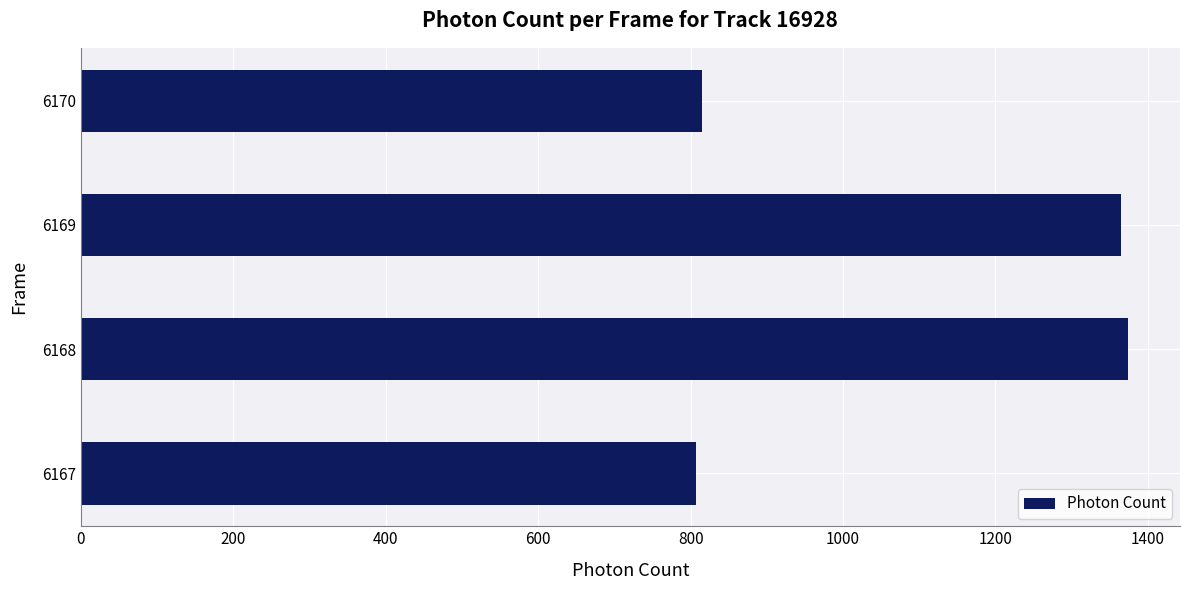

Does the chart contain stacked bars?

No